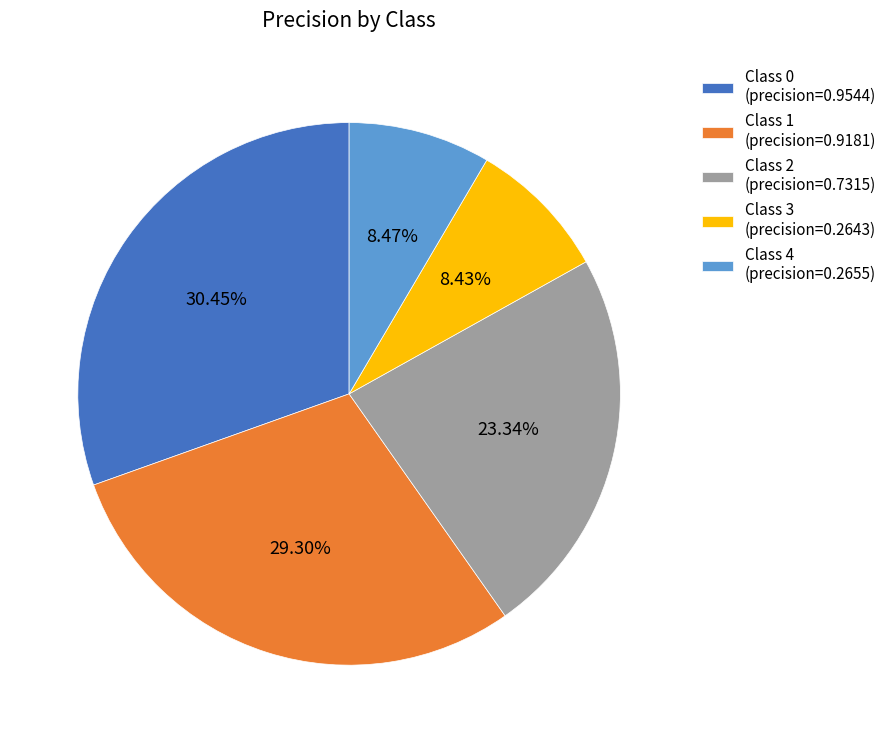

Combined, do Class 4 (precision=0.2655) and Class 0 (precision=0.9544) account for over 50%?

No